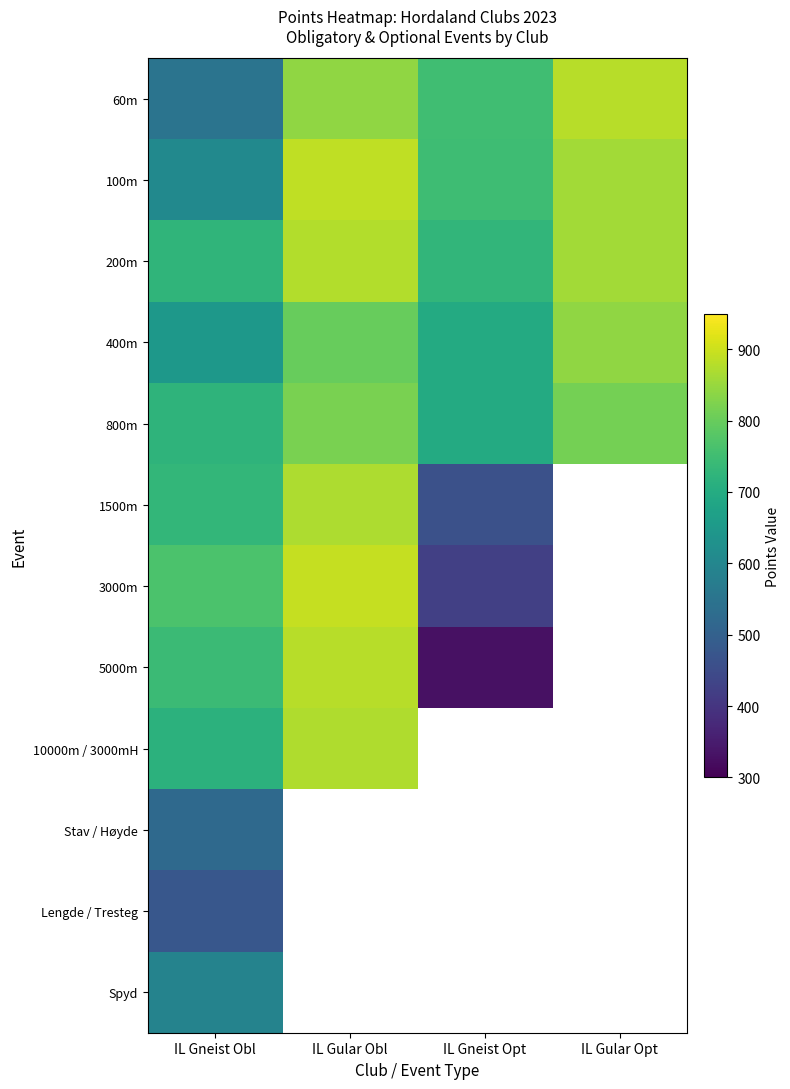

At which label is 200m closest to 801?

IL Gular Opt